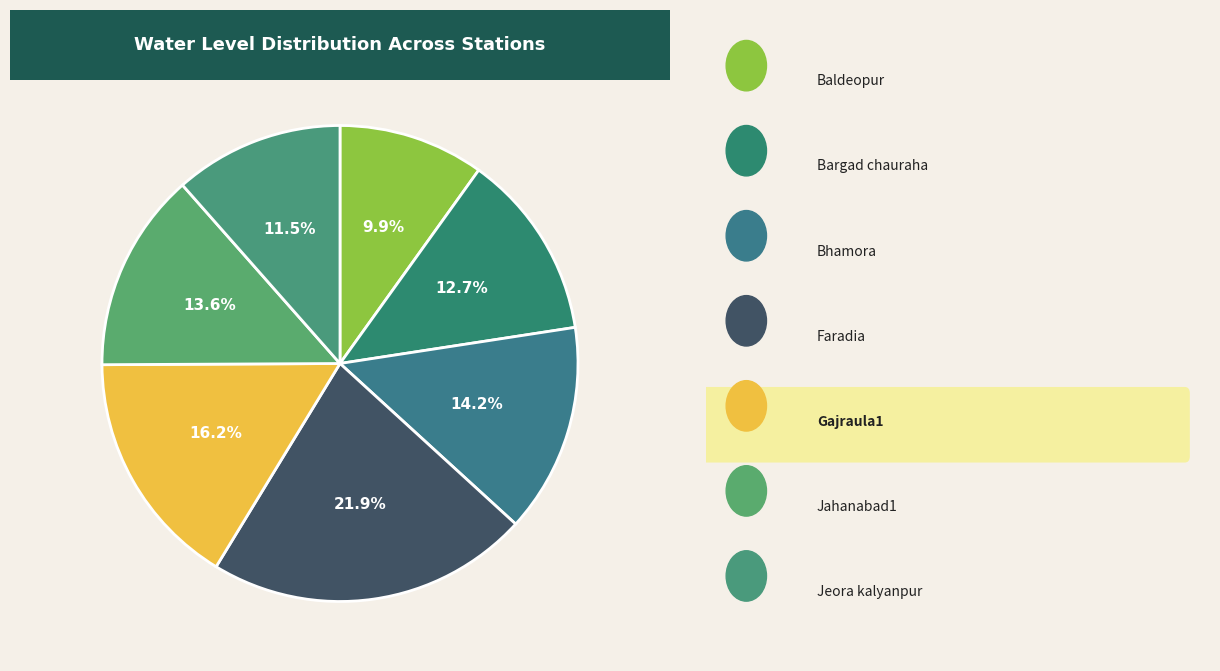

Count the number of slices in the pie.

7